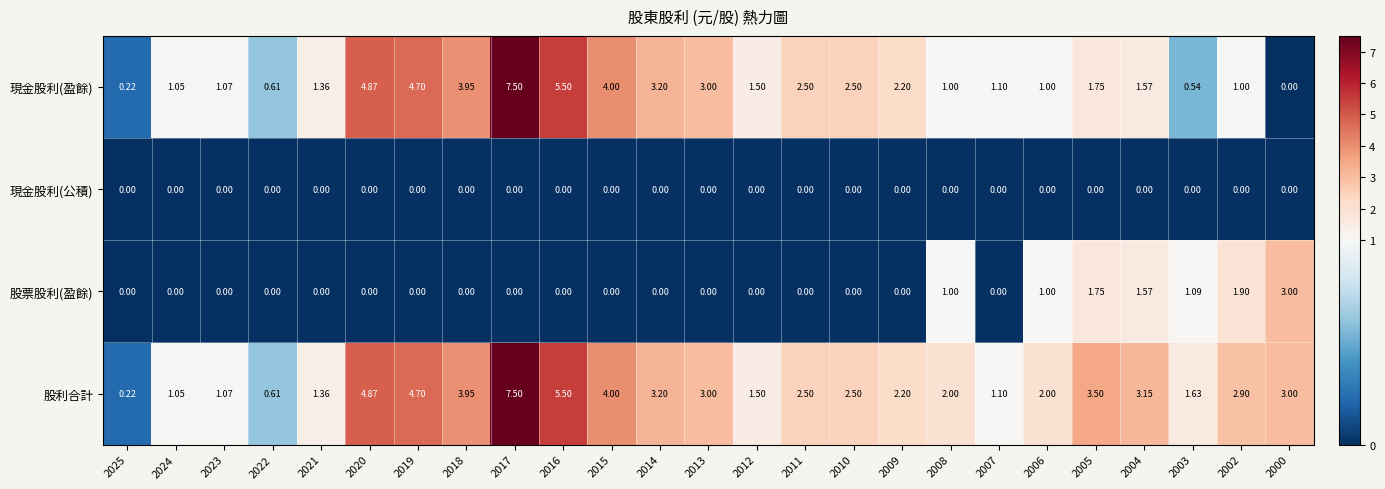

Which series has the widest spread of values?

現金股利(盈餘)